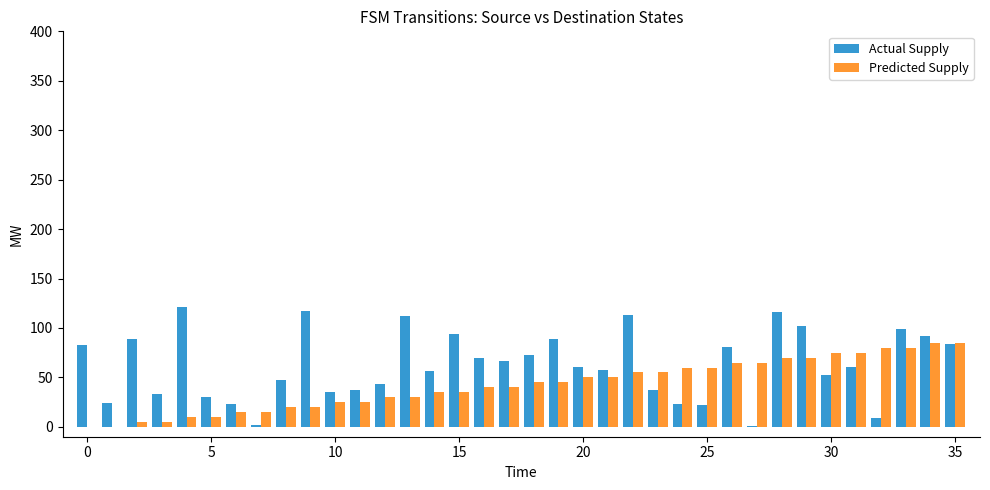

What is the highest value of the Actual Supply series?

121